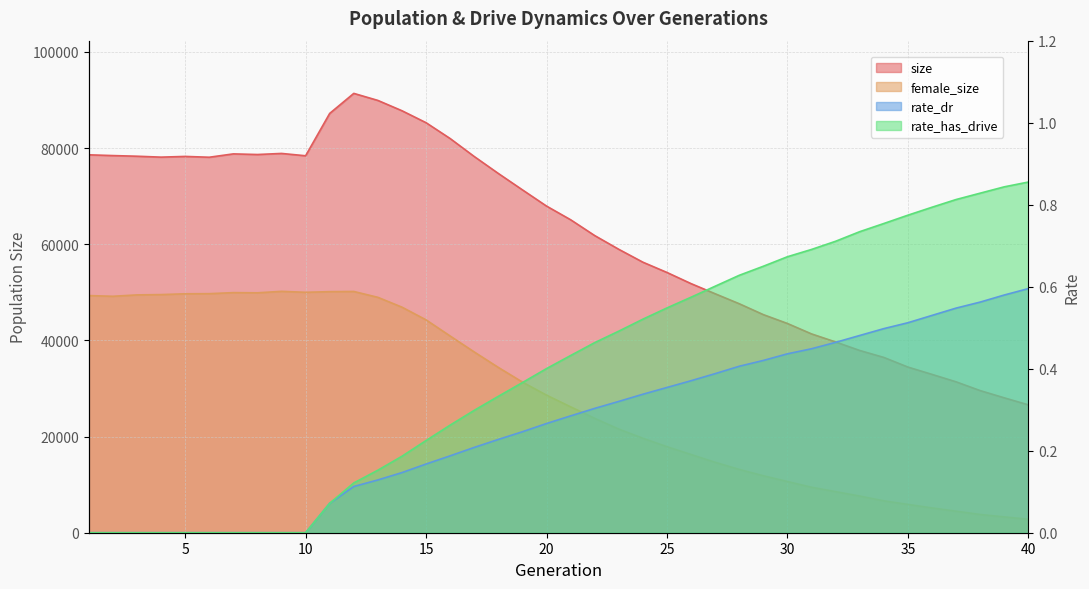

What is the average value of the female_size series?

28585.7